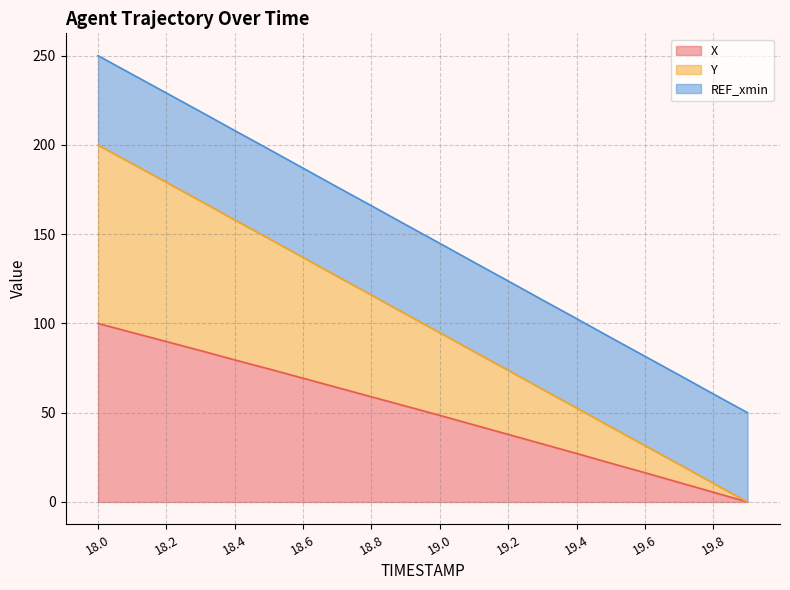

Which series has the largest range (max minus min)?

Y